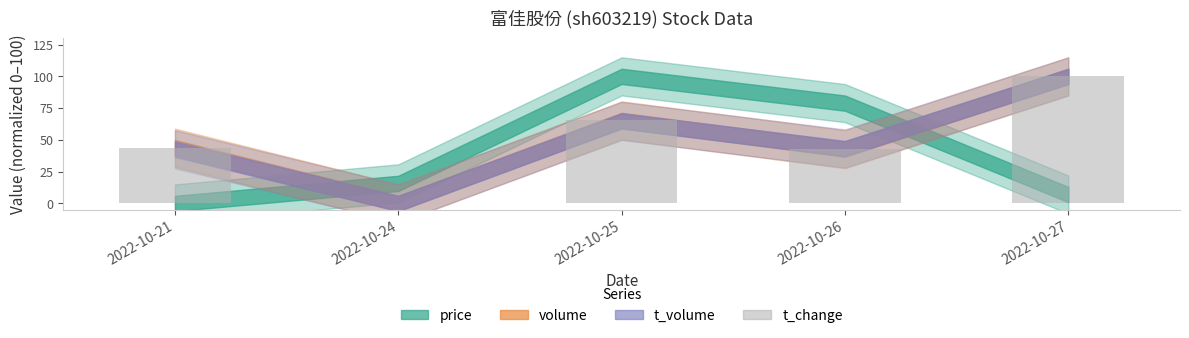

What value does the data have at 2022-10-21?

44.0